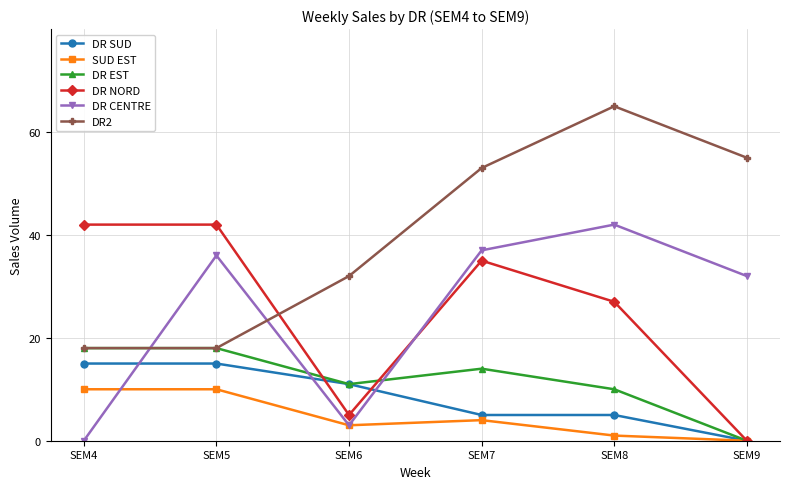

True or false: DR2 has more than 2 points higher than both neighbors.

False